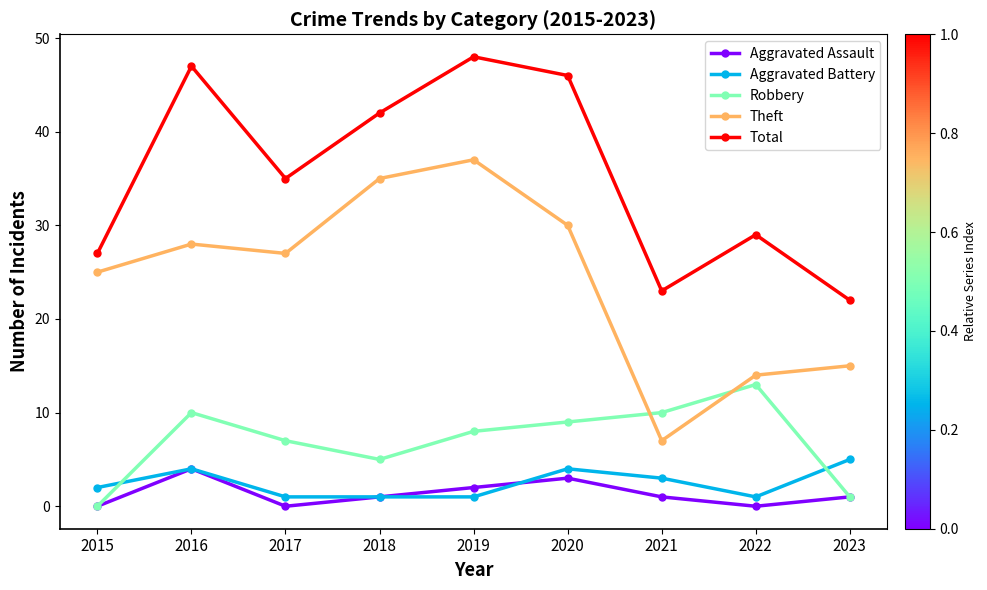

Rank the series at 2022 from lowest to highest value.

Aggravated Assault, Aggravated Battery, Robbery, Theft, Total